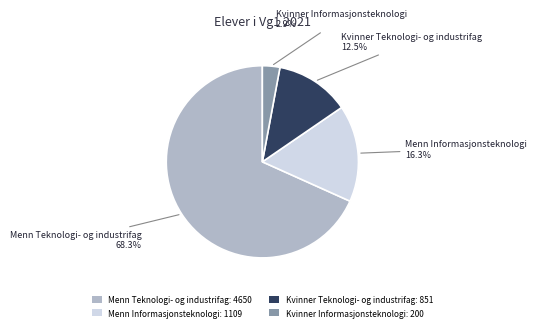

What is the majority slice?

Menn Teknologi- og industrifag: 4650